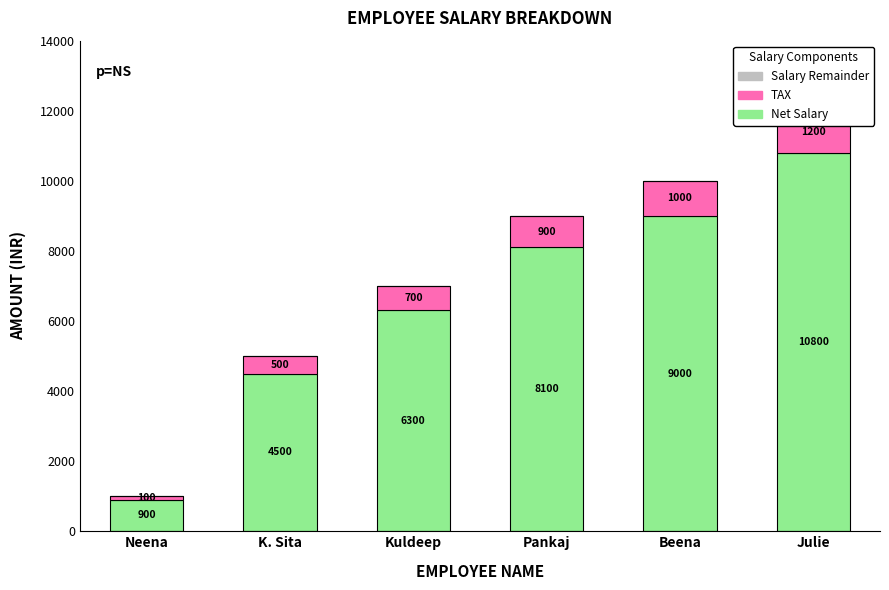

At which category is the sum across all series the highest?

Julie